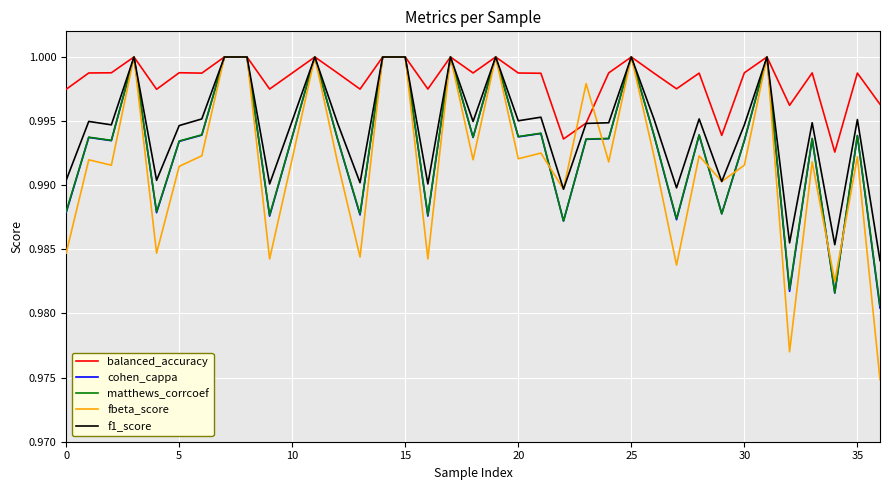

True or false: matthews_corrcoef and f1_score intersect in this chart.

False